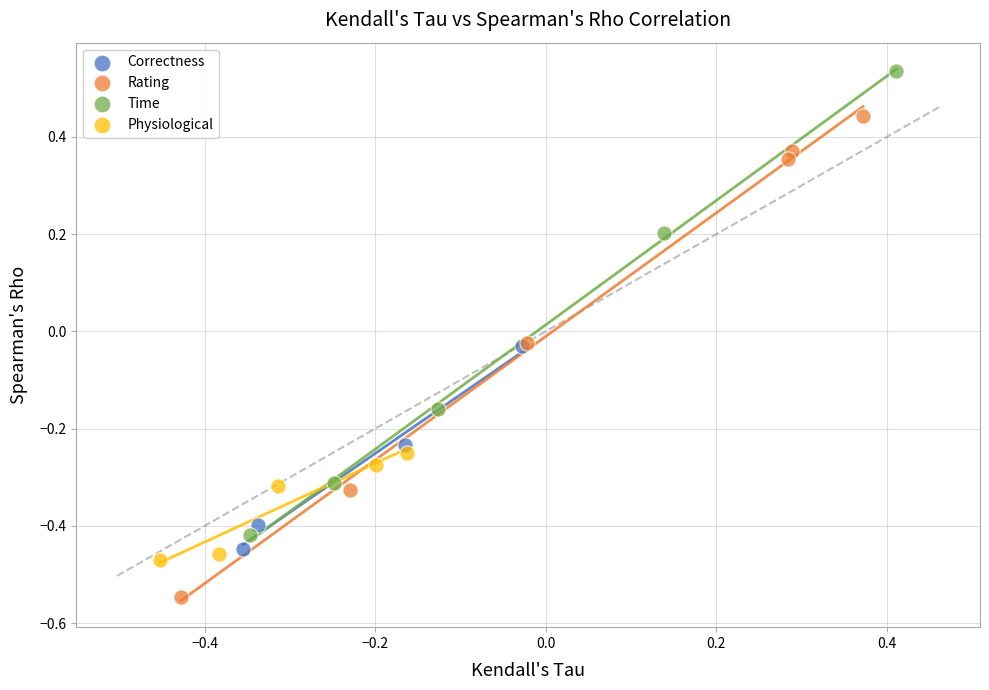

Which series reaches the maximum Y coordinate?

Time